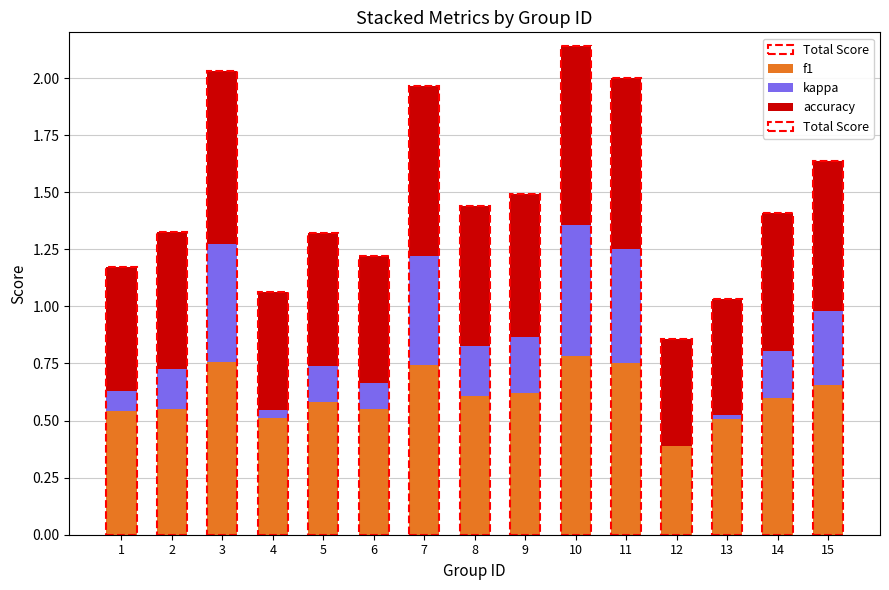

List the labels in order of f1 value, largest first.

10, 3, 11, 7, 15, 9, 8, 14, 5, 2, 6, 1, 4, 13, 12